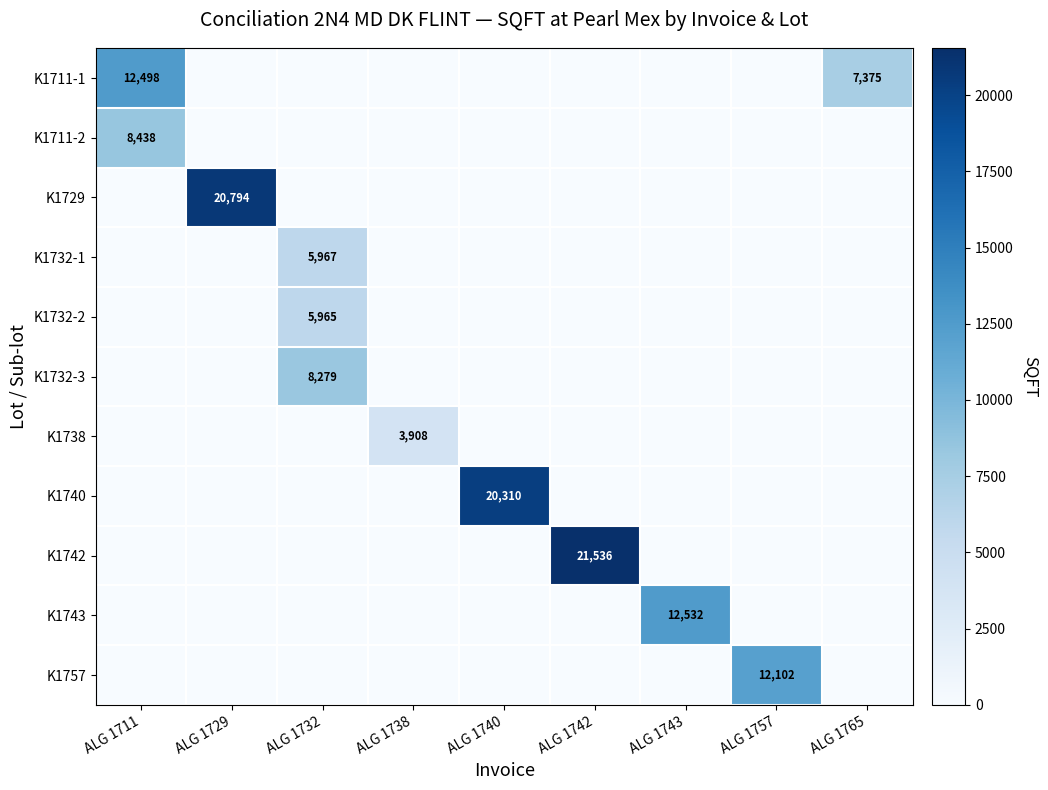

The value of K1742 at ALG 1742 is 21536. True or false?

True